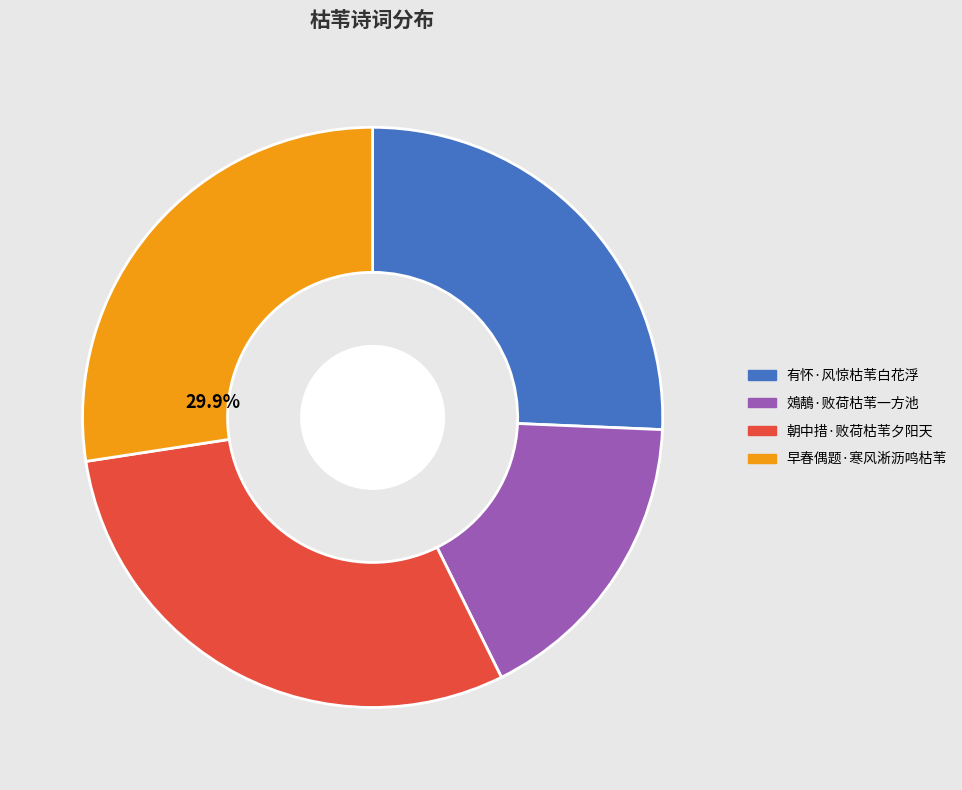

What percentage is NOT represented by 早春偶题·寒风淅沥鸣枯苇?

72.6%